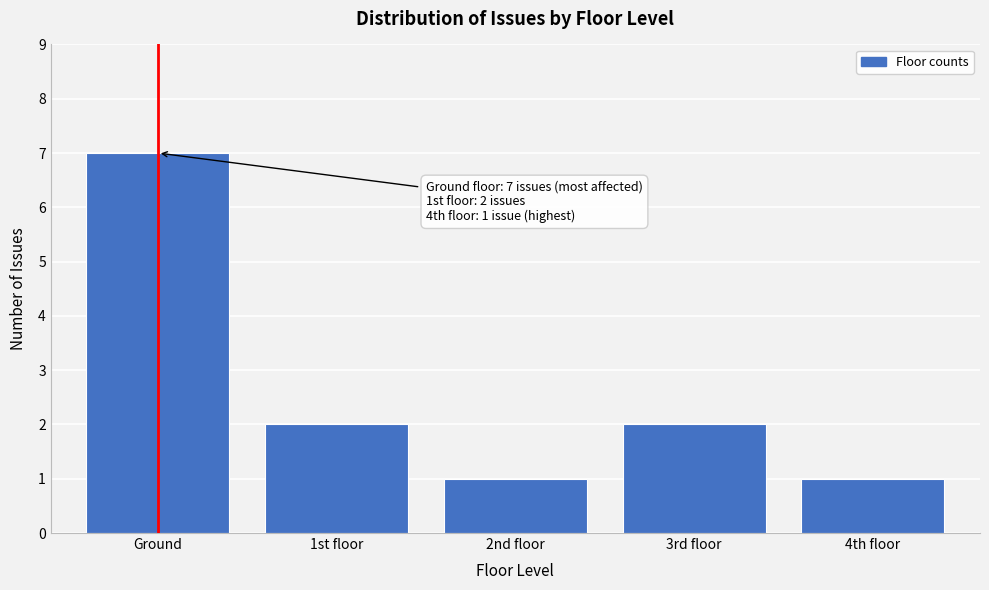

Reading left to right, transcribe all the data shown in this chart.

7	2	1	2	1